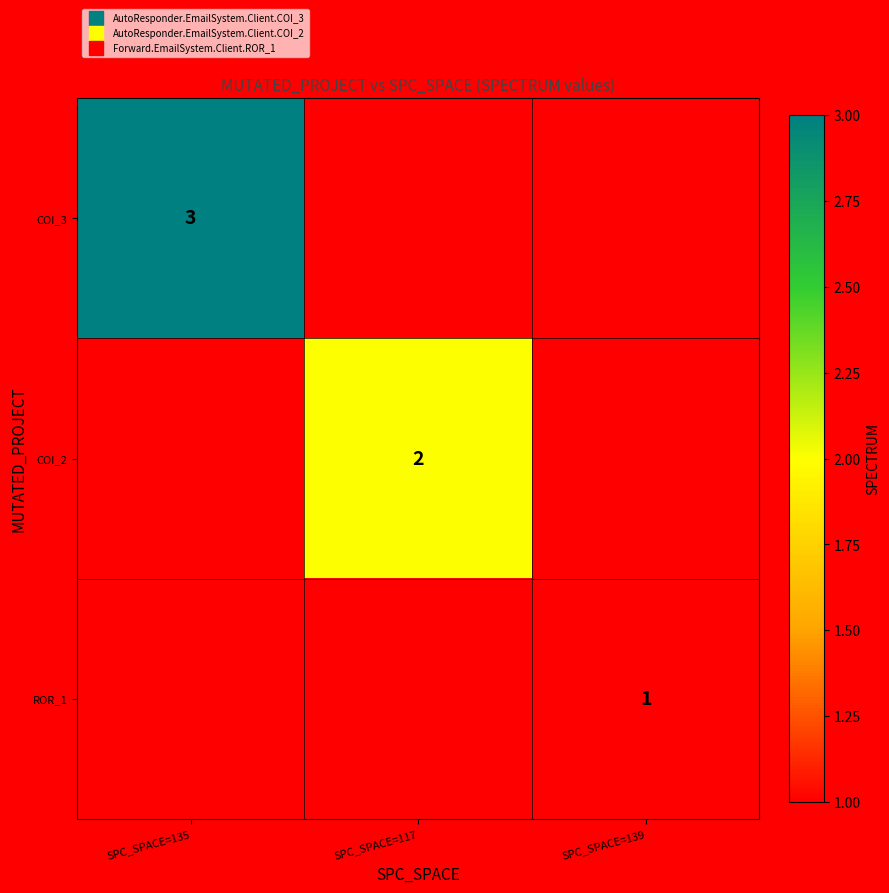

Count the number of categories in the chart.

3